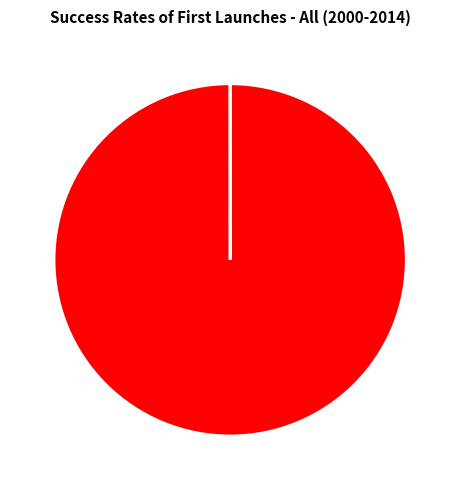

Which category has the biggest portion of the pie?

1400718695